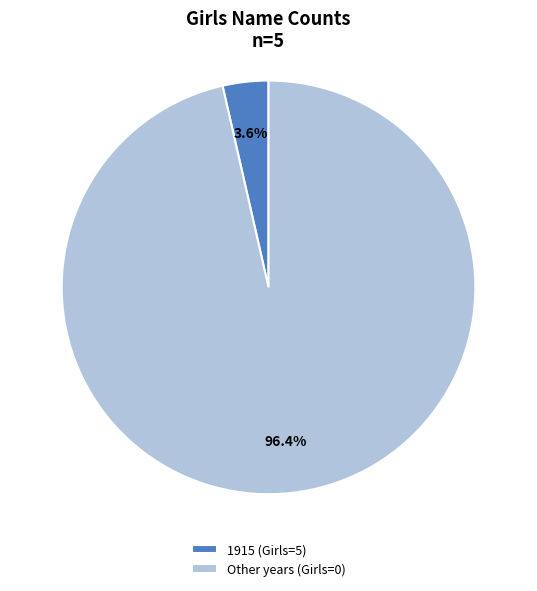

What is the total percentage of 1915 (Girls=5) and Other years (Girls=0)?

100.0%